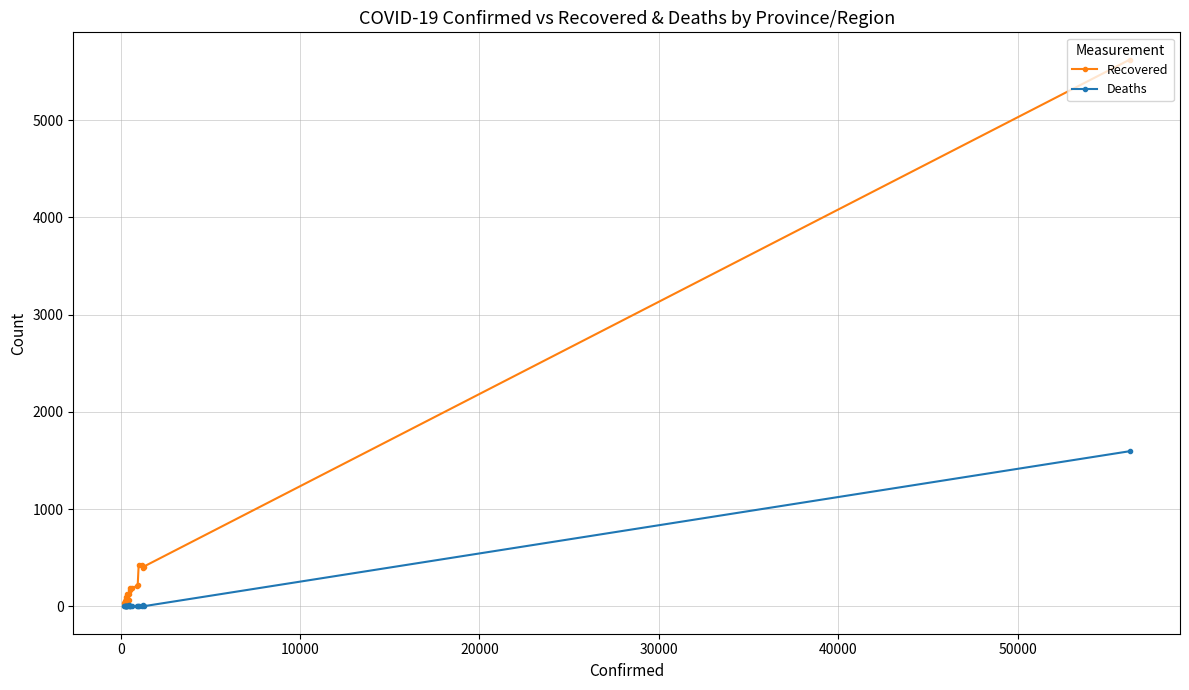

Count the number of data series in this chart.

2